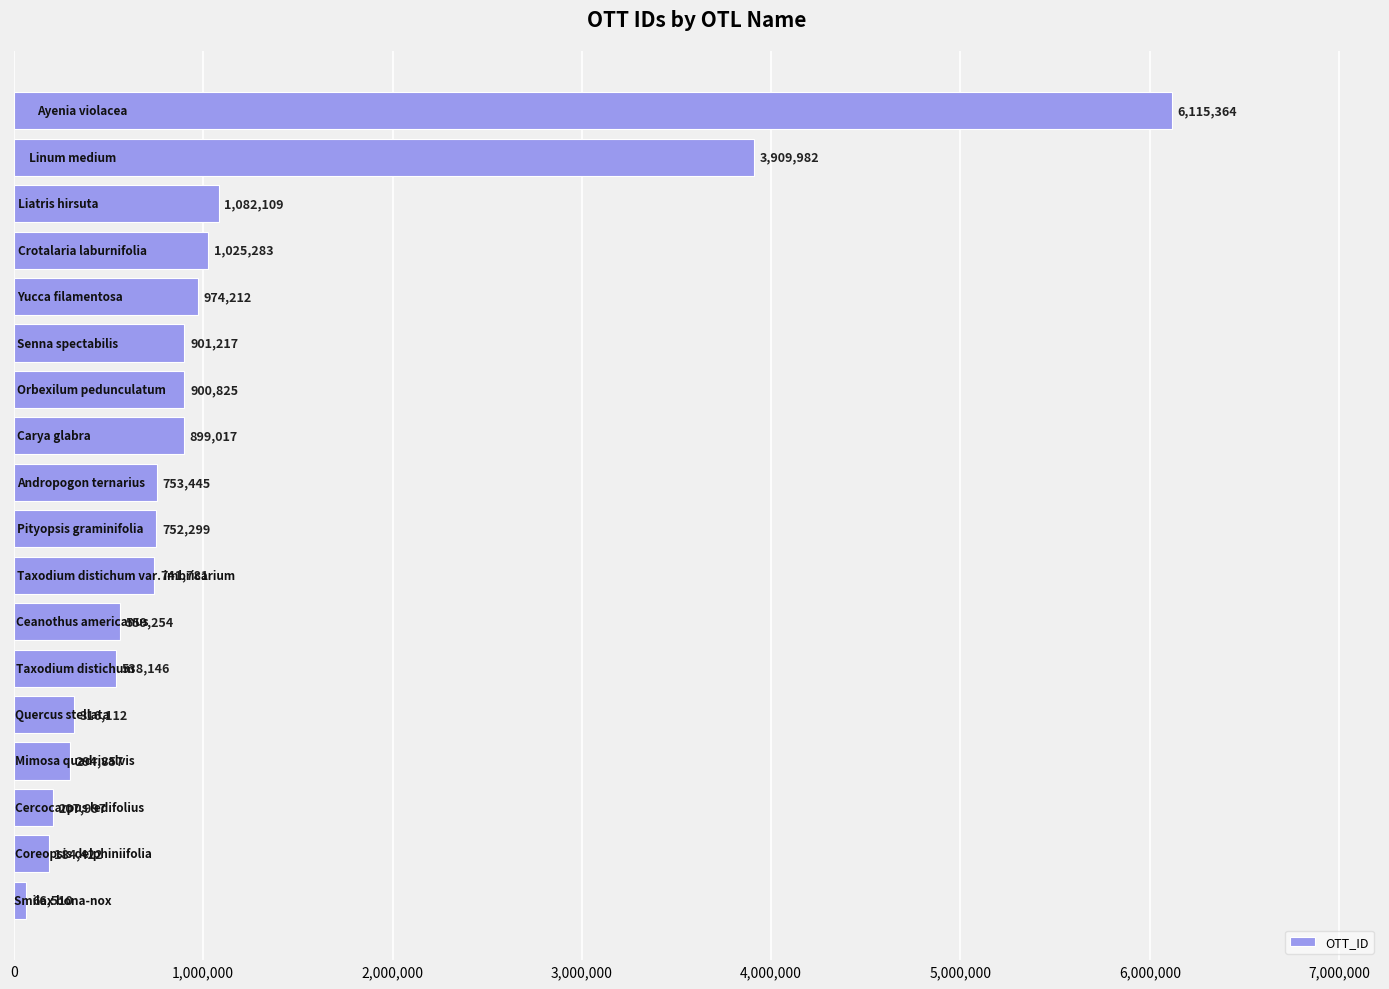

What is the difference between the second highest and second lowest values?

3725560